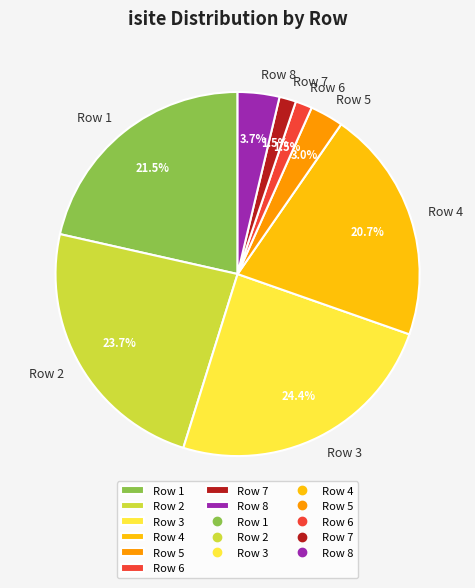

Count the number of slices in the pie.

8